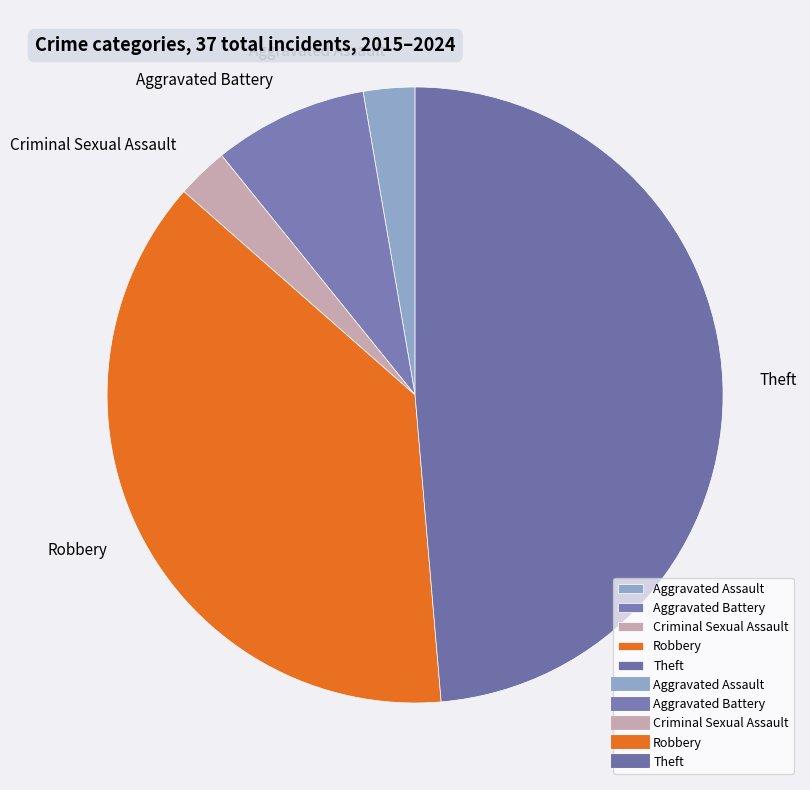

Does any single category account for the majority?

No